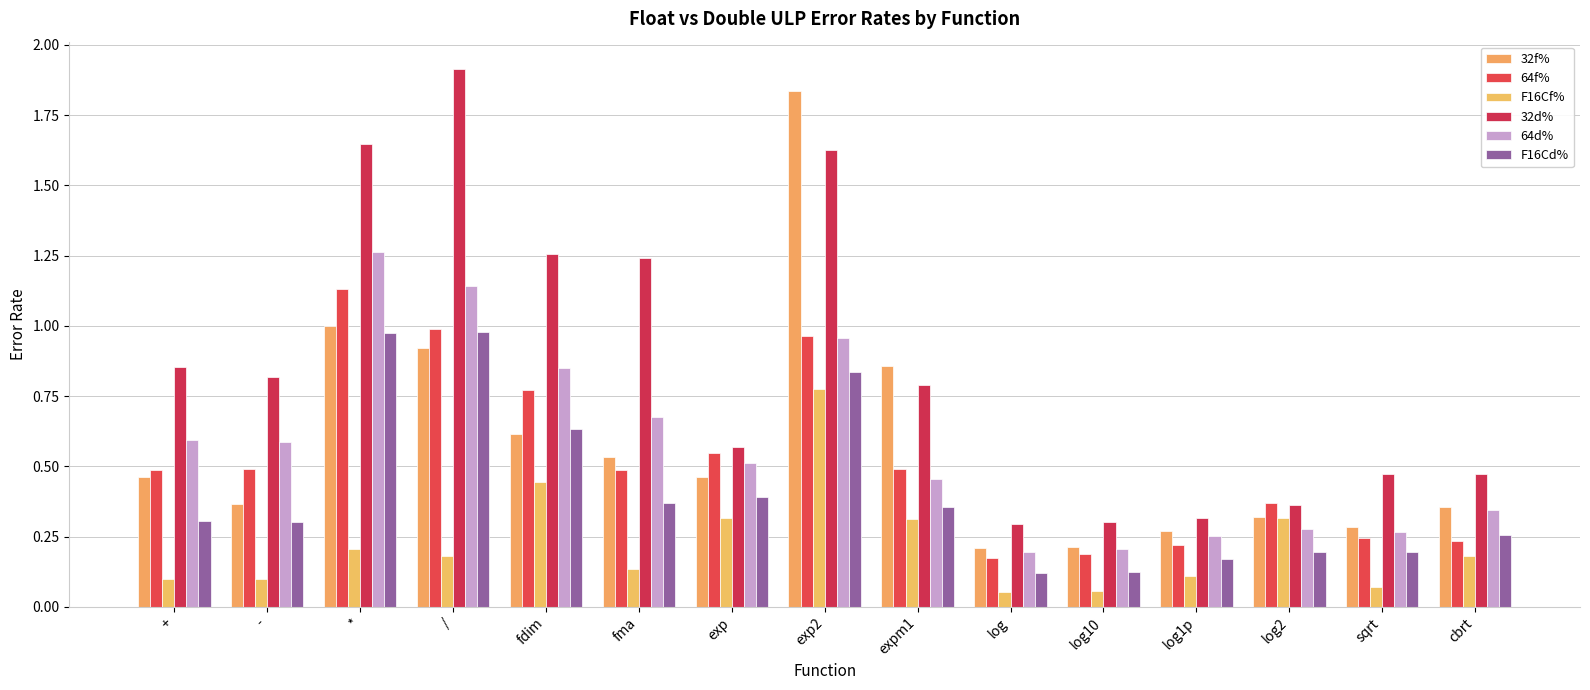

Rank the series by their maximum value, from lowest to highest.

F16Cf%, F16Cd%, 64f%, 64d%, 32f%, 32d%